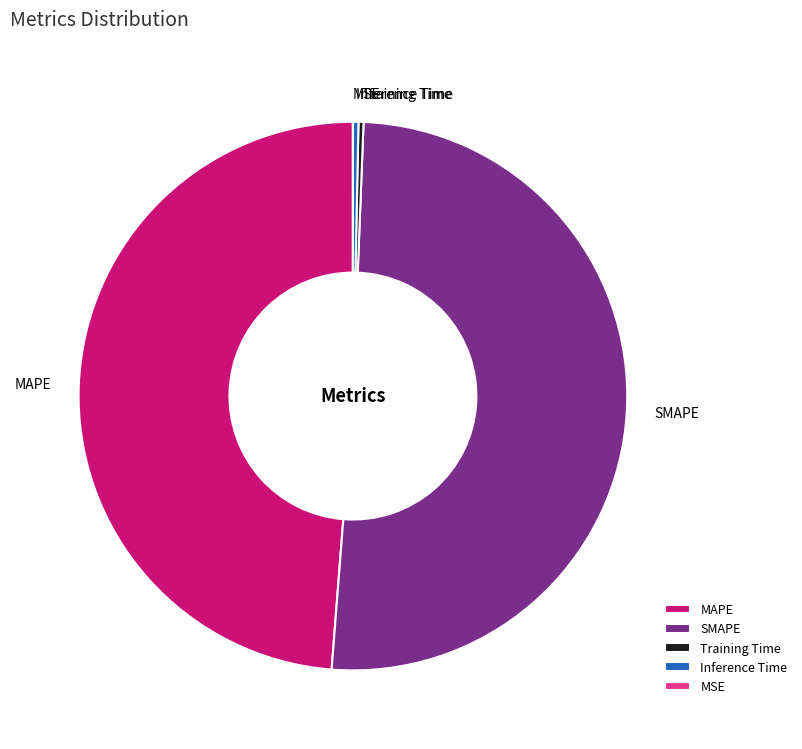

Which category has the biggest portion of the pie?

SMAPE